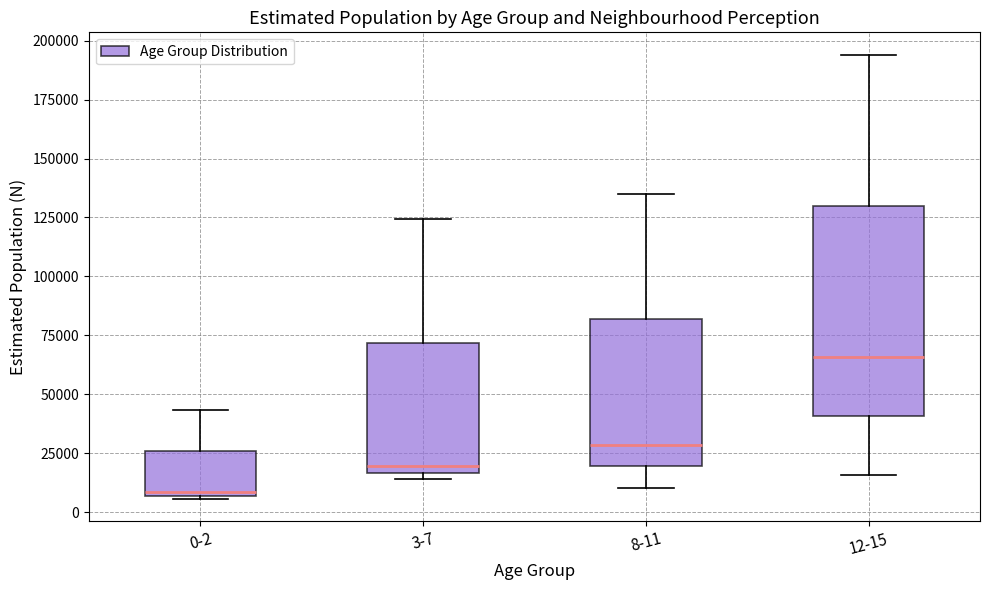

Where does the upper whisker of the box for 12-15 end on the y-axis? The values are not printed on the chart, so give them approximately, as read against the axis.

195000